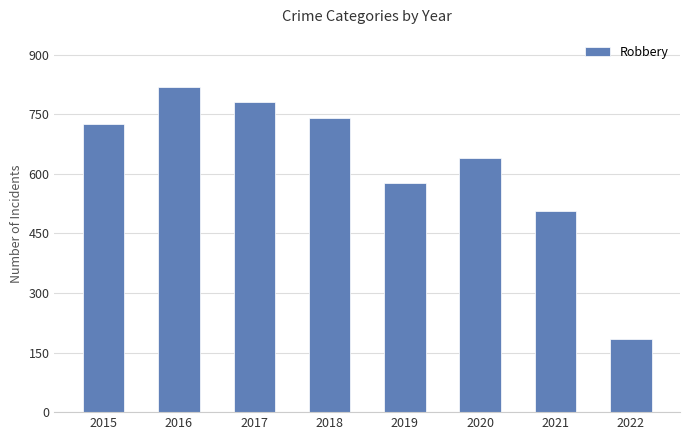

List the labels in order of value, largest first.

2016, 2017, 2018, 2015, 2020, 2019, 2021, 2022